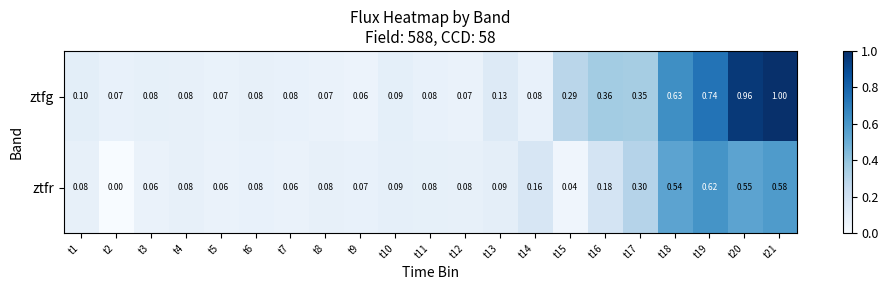

Rank the series by their maximum value, from lowest to highest.

ztfr, ztfg